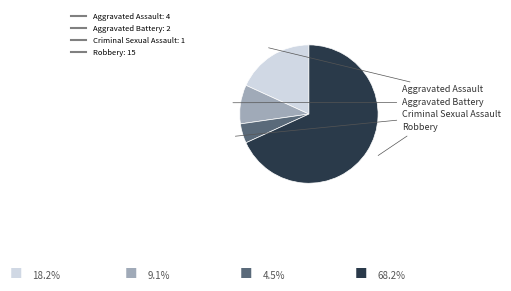

What is the smallest slice in the pie chart?

Criminal Sexual Assault